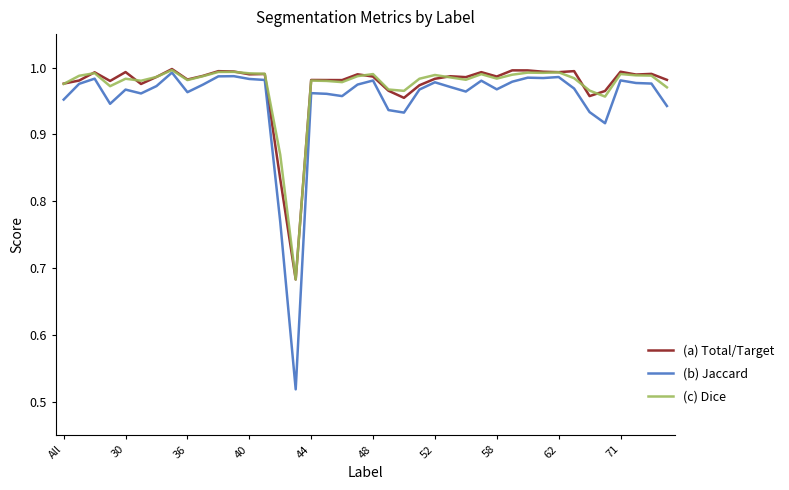

Which series has the widest spread of values?

(b) Jaccard